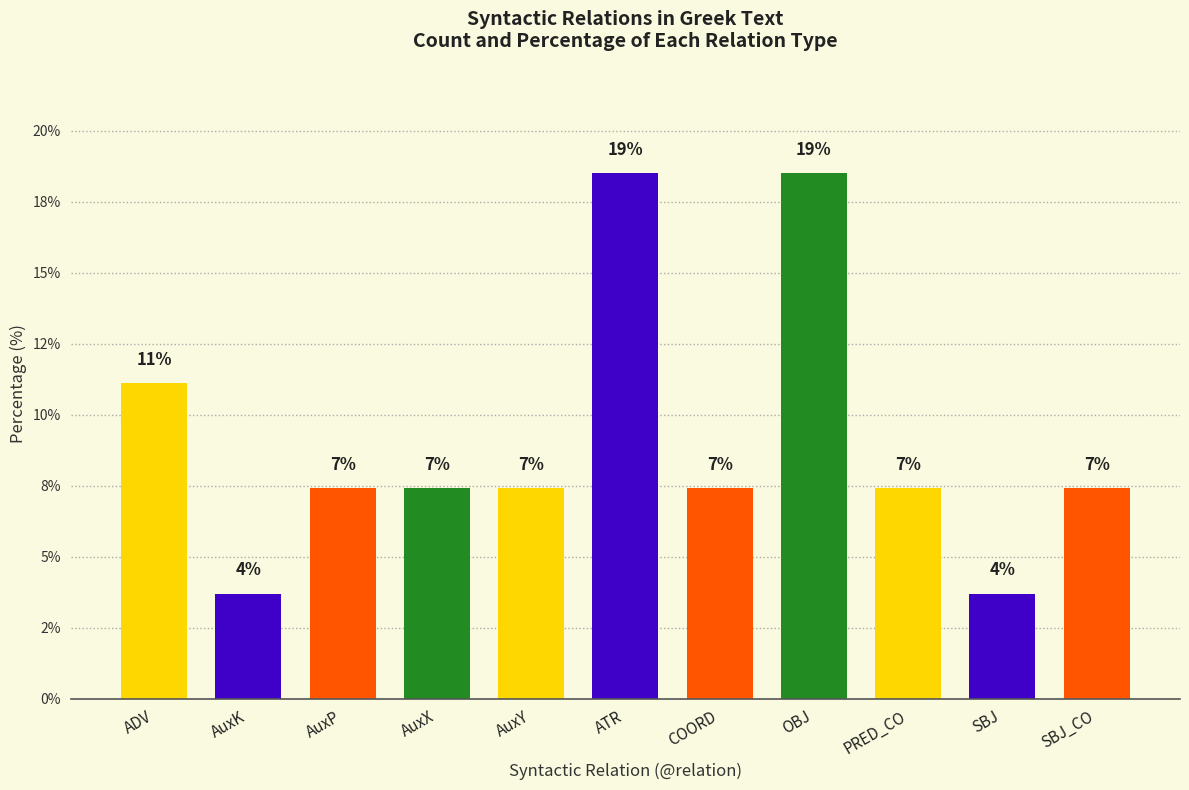

What value does the data have at AuxK?

3.7